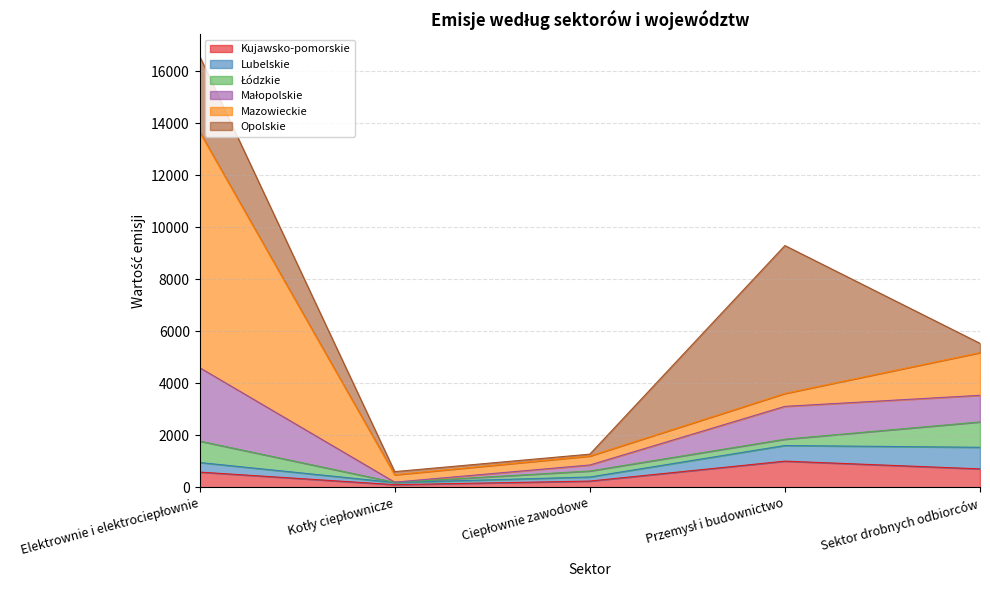

In Opolskie, how many points are lower than both neighbors (excluding endpoints)?

1